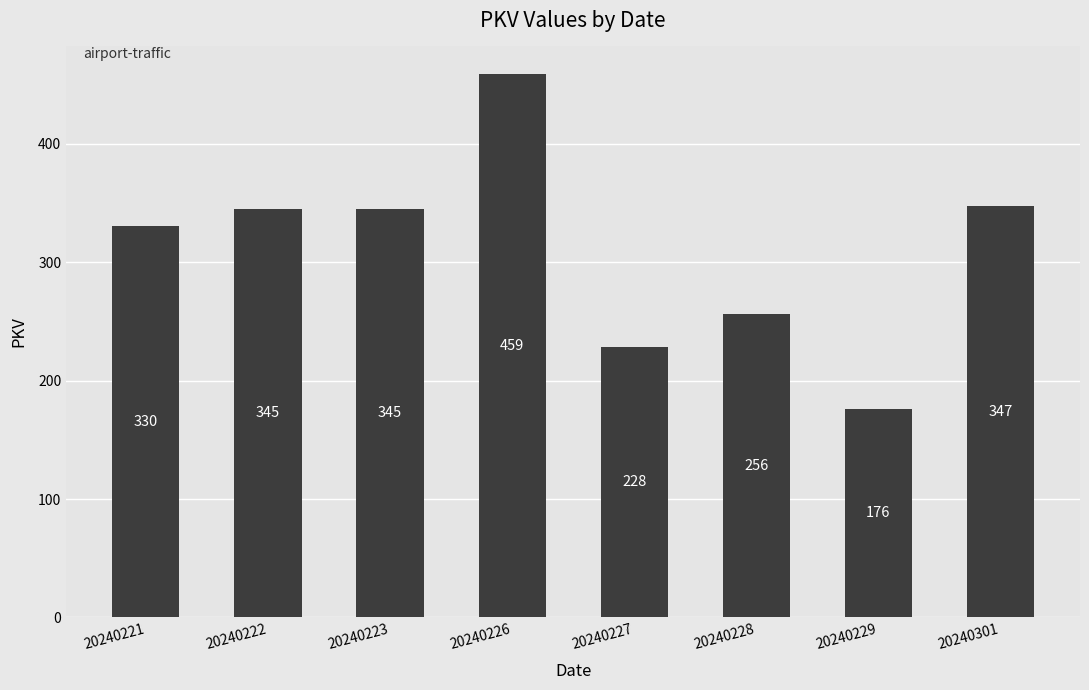

Reading left to right, transcribe all the data shown in this chart.

20240221=330	20240222=345	20240223=345	20240226=459	20240227=228	20240228=256	20240229=176	20240301=347